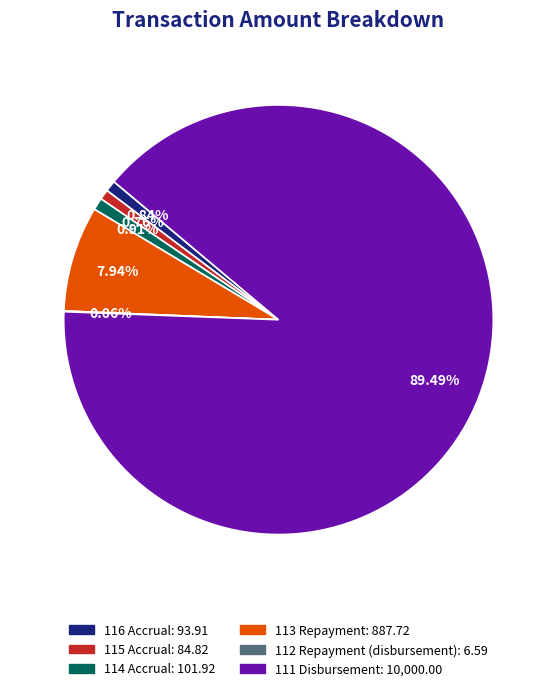

Is there any slice that represents more than half of the pie?

Yes